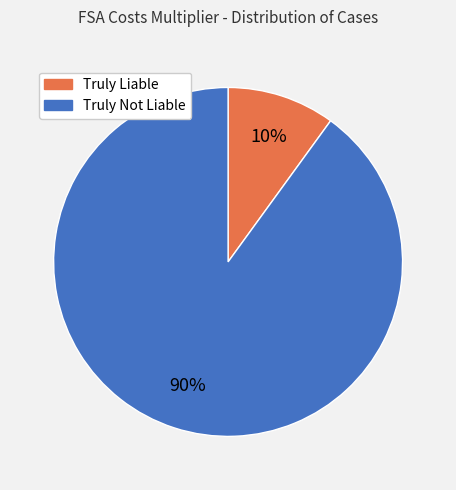

The Truly Not Liable slice represents 99% of the pie. True or false?

False